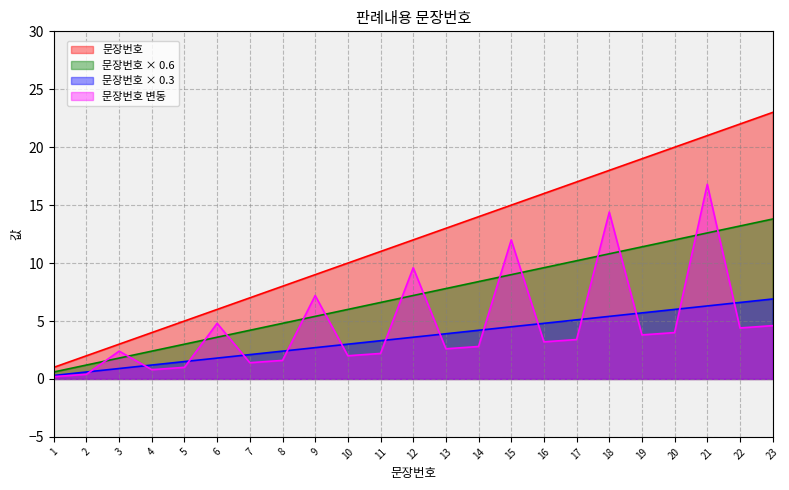

At which category does the chart reach its peak across all series?

23